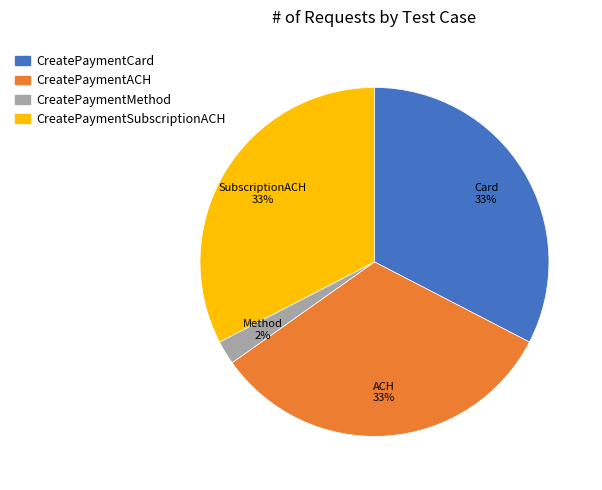

What percentage is the CreatePaymentMethod slice, to the nearest percent?

2%